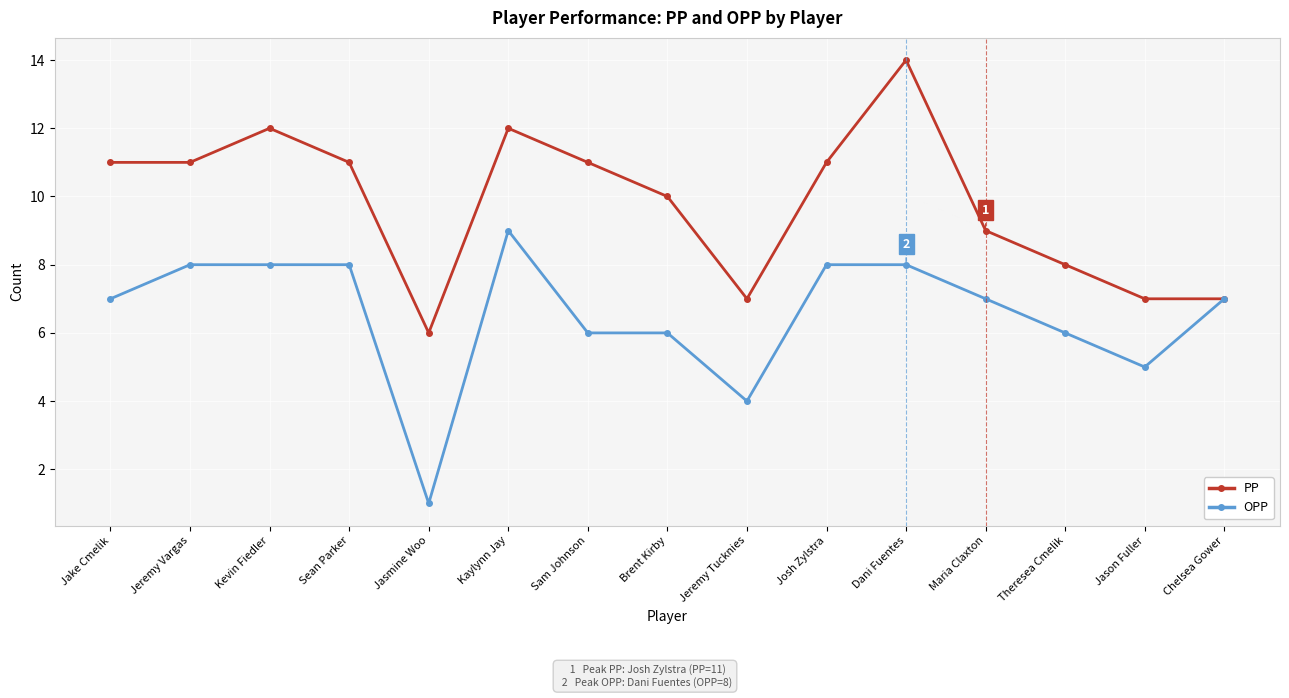

Count the number of data series in this chart.

2